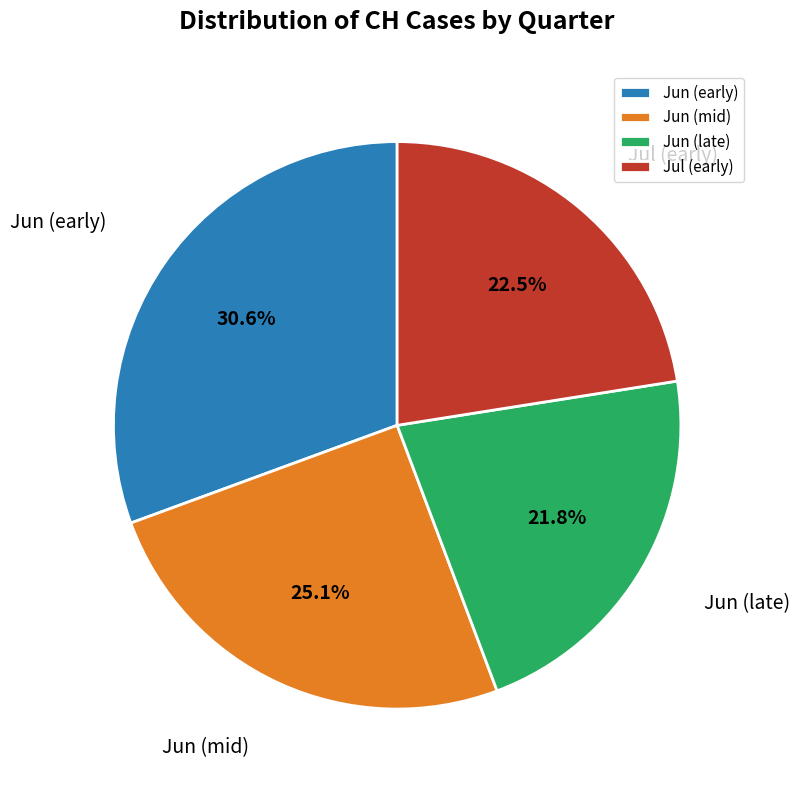

Rank the categories by value from highest to lowest.

Jun (early), Jun (mid), Jul (early), Jun (late)